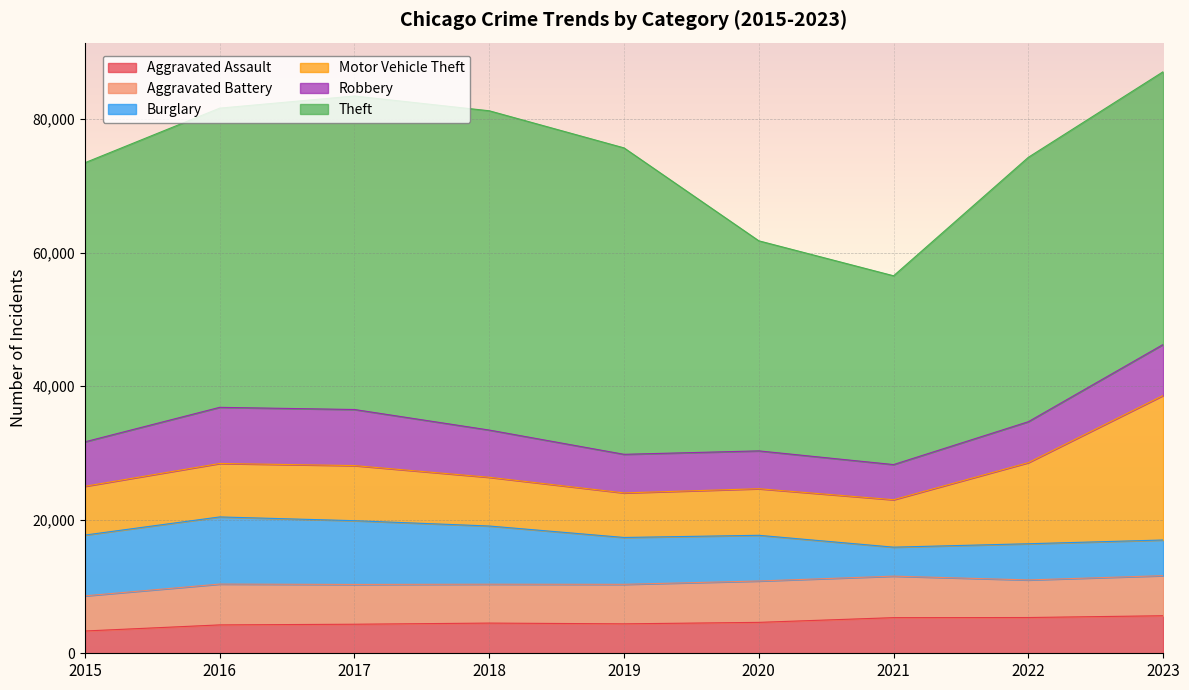

Where is Motor Vehicle Theft nearest to the value 14156?

2022